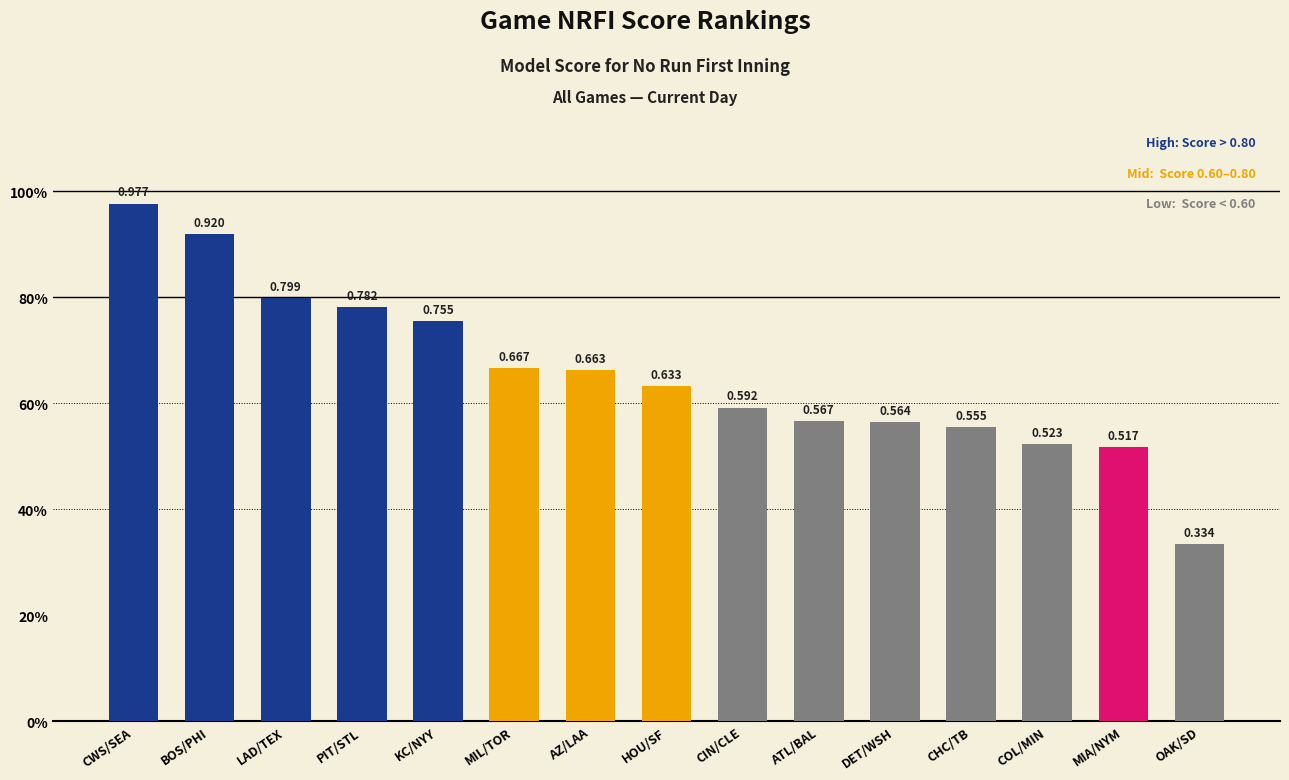

What is the value of the 3rd bar from the left?

0.8